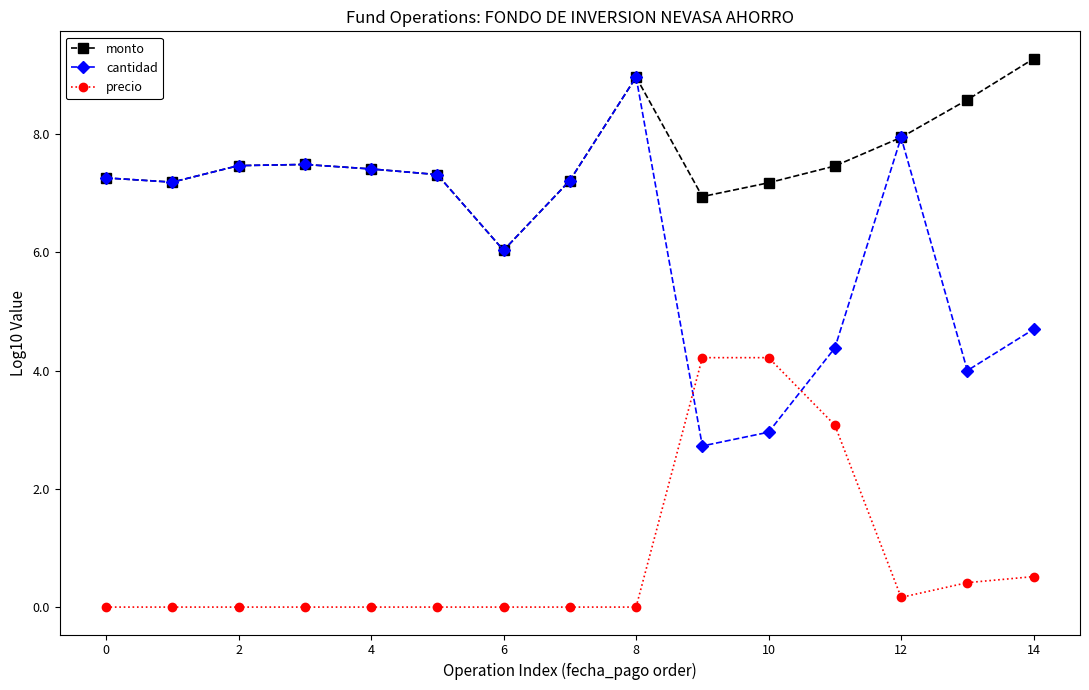

How many lines are shown in the chart?

3